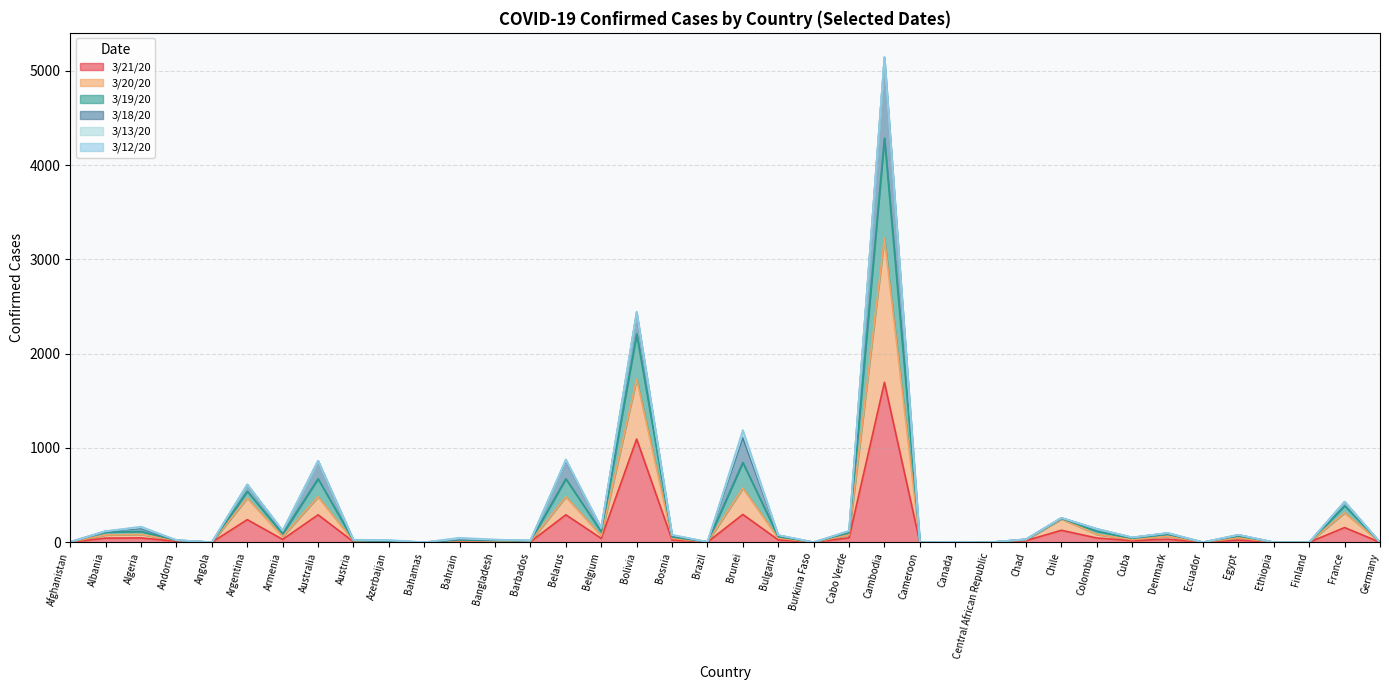

What is the total value across all series at Azerbaijan?

24